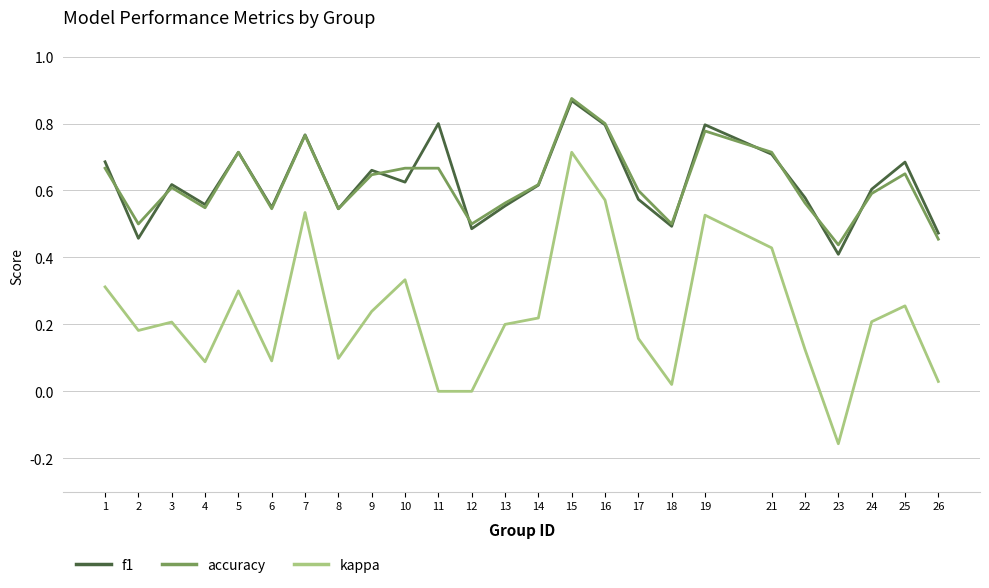

At which label does kappa first exceed 0?

1